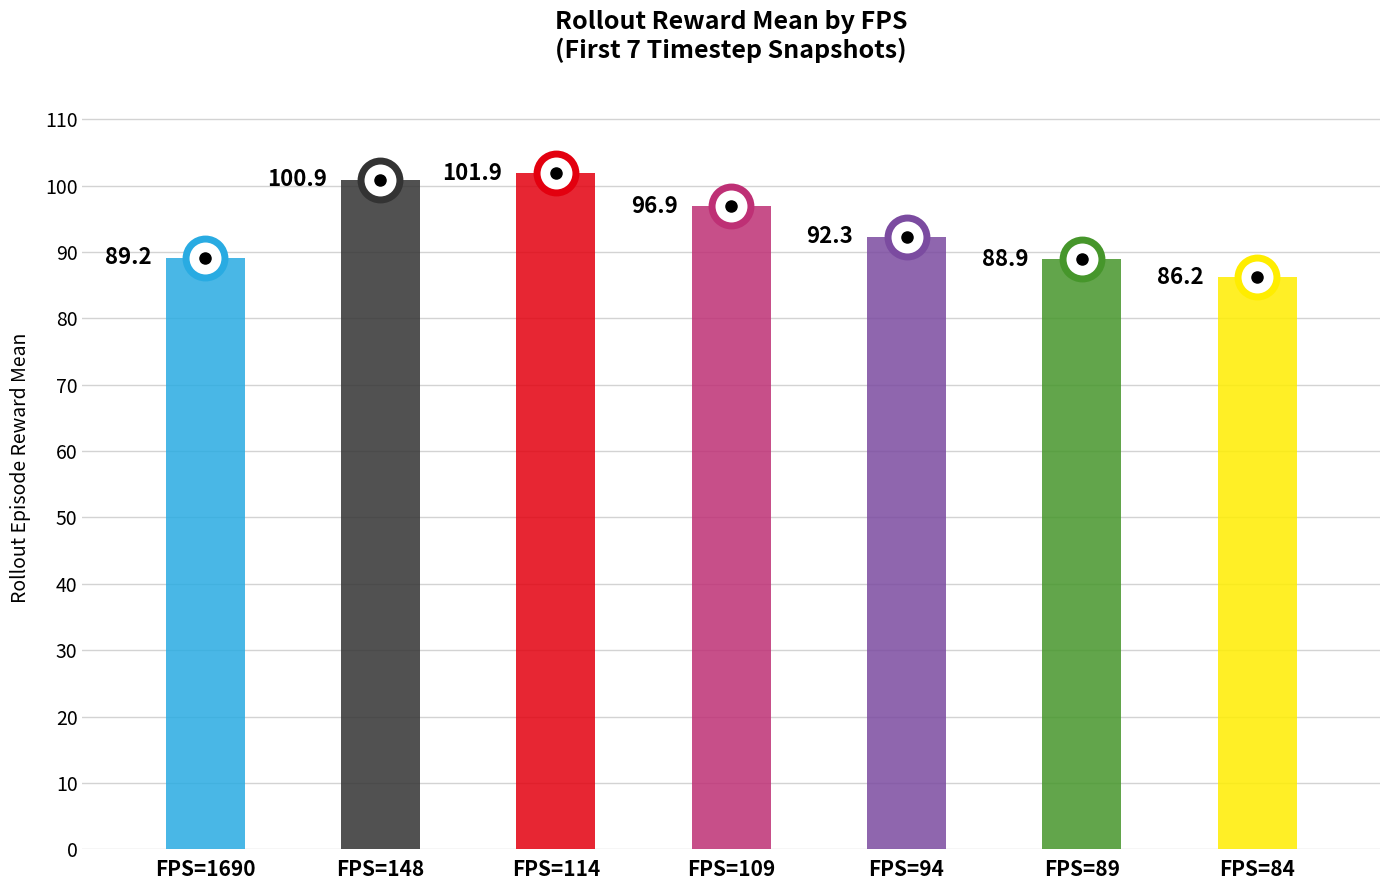

Reading left to right, extract all data points from this chart.

FPS=1690=89.2	FPS=148=100.9	FPS=114=101.9	FPS=109=96.9	FPS=94=92.3	FPS=89=88.9	FPS=84=86.2